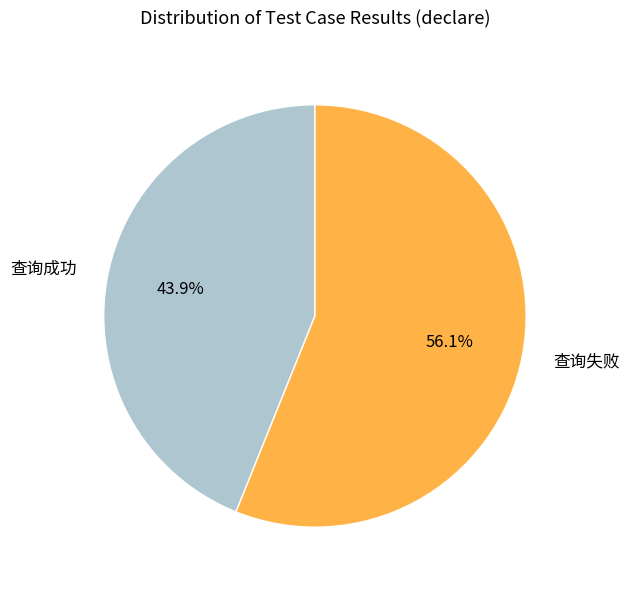

Which slice represents more than half of the pie?

查询失败